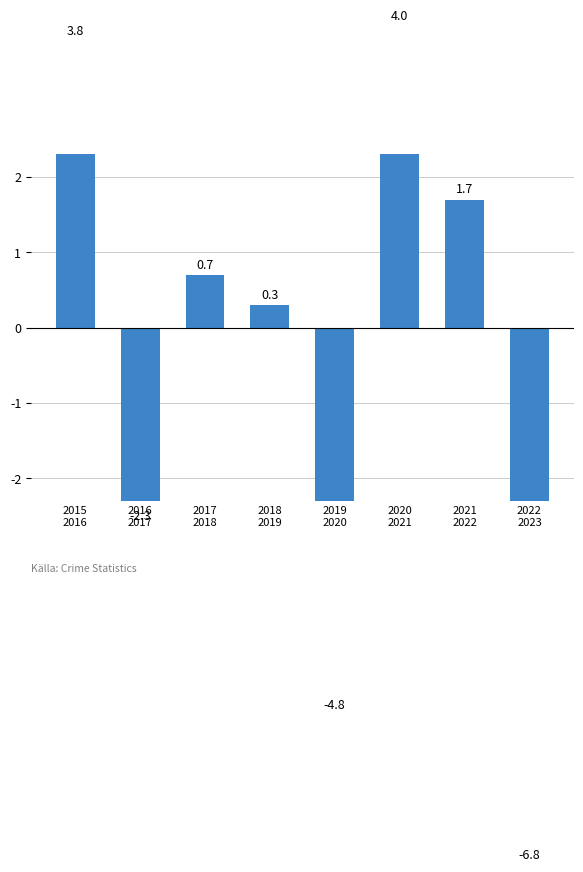

How many bars are there in total?

8